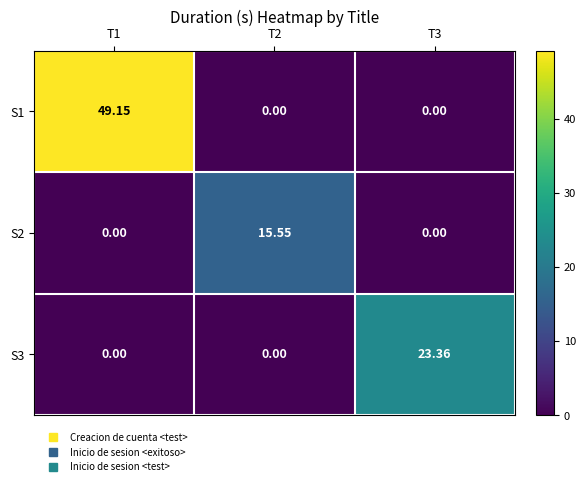

Is the value of S1 at T1 greater than the value of S3 at T1?

Yes